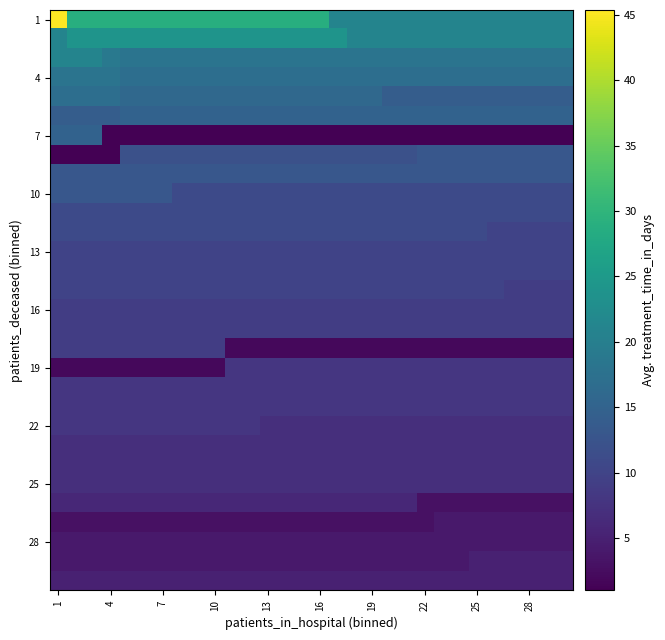

What is the maximum value shown in the chart?

45.4